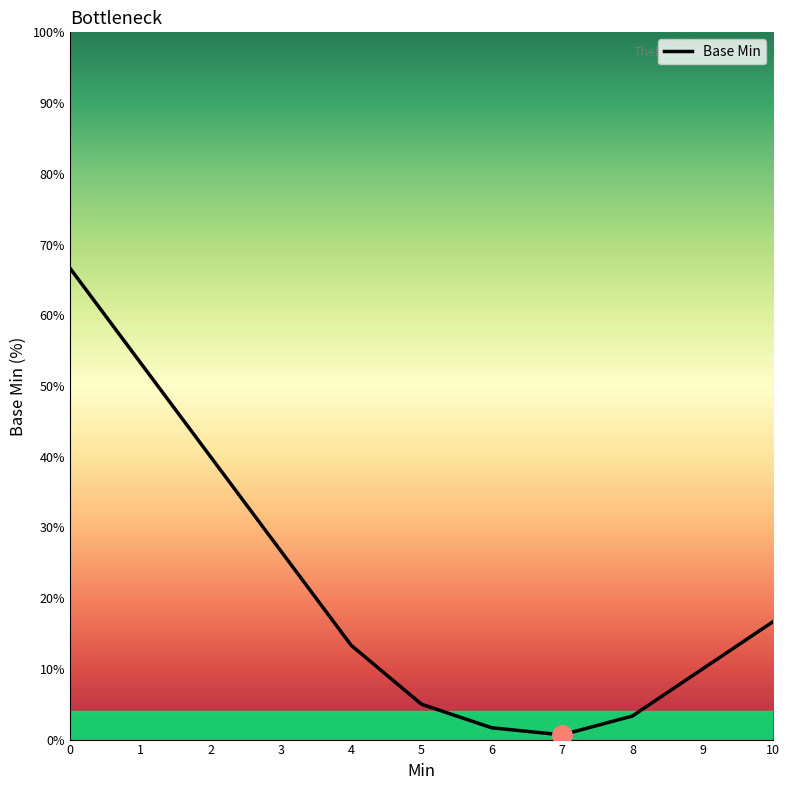

What is the sum of the values at 1 and 5?

58.3